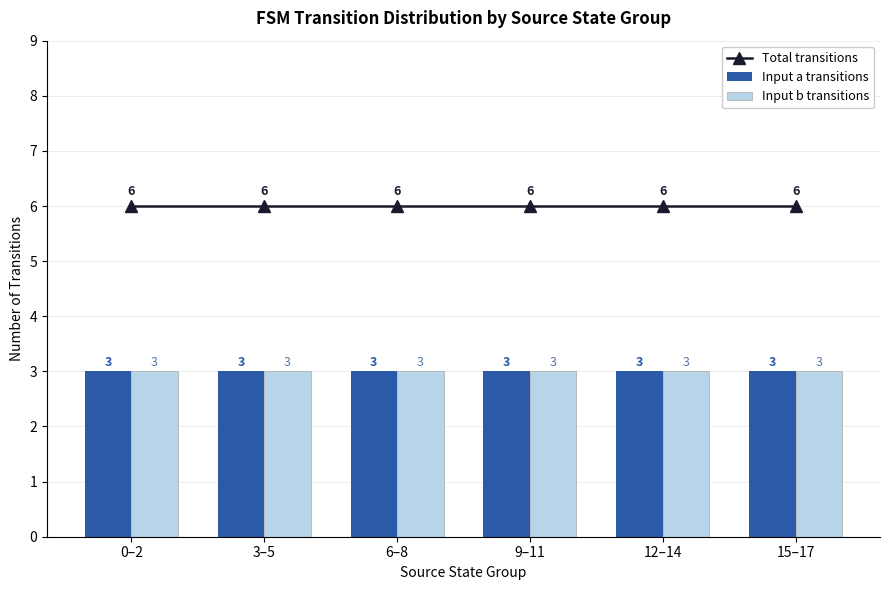

What is the total value across all series at 9–11?

12